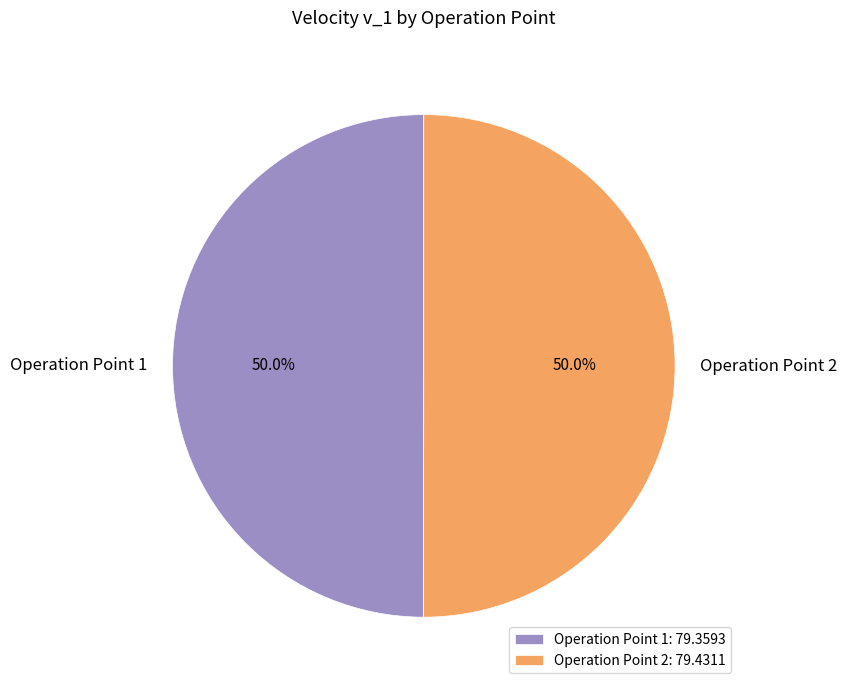

What is the ratio of the value at Operation Point 2 to the value at Operation Point 1?

1.0